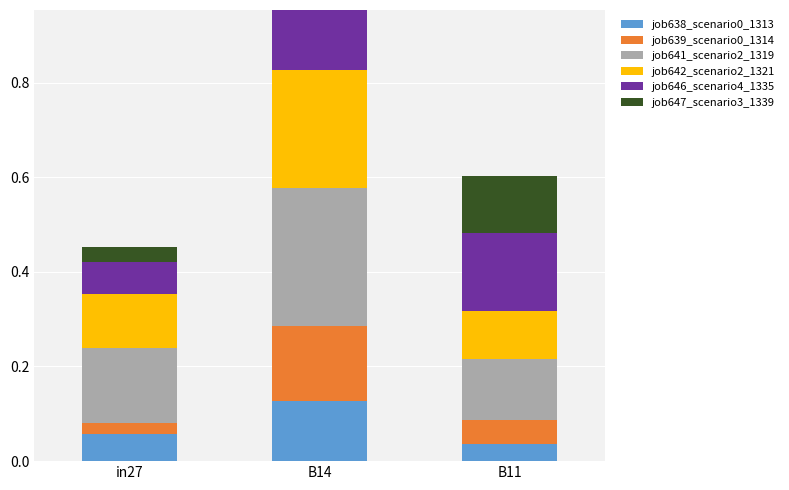

At which label does job638_scenario0_1313 reach its peak?

B14